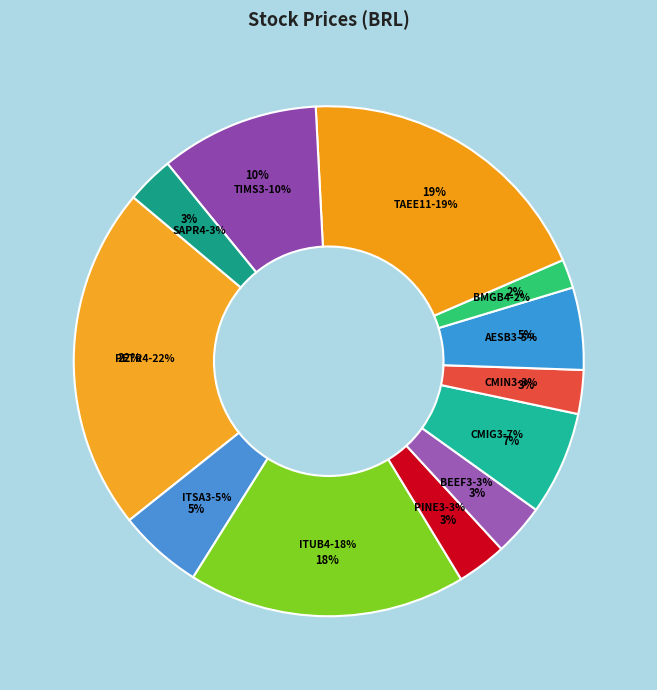

Does ITSA3 account for over 50% of the chart?

No